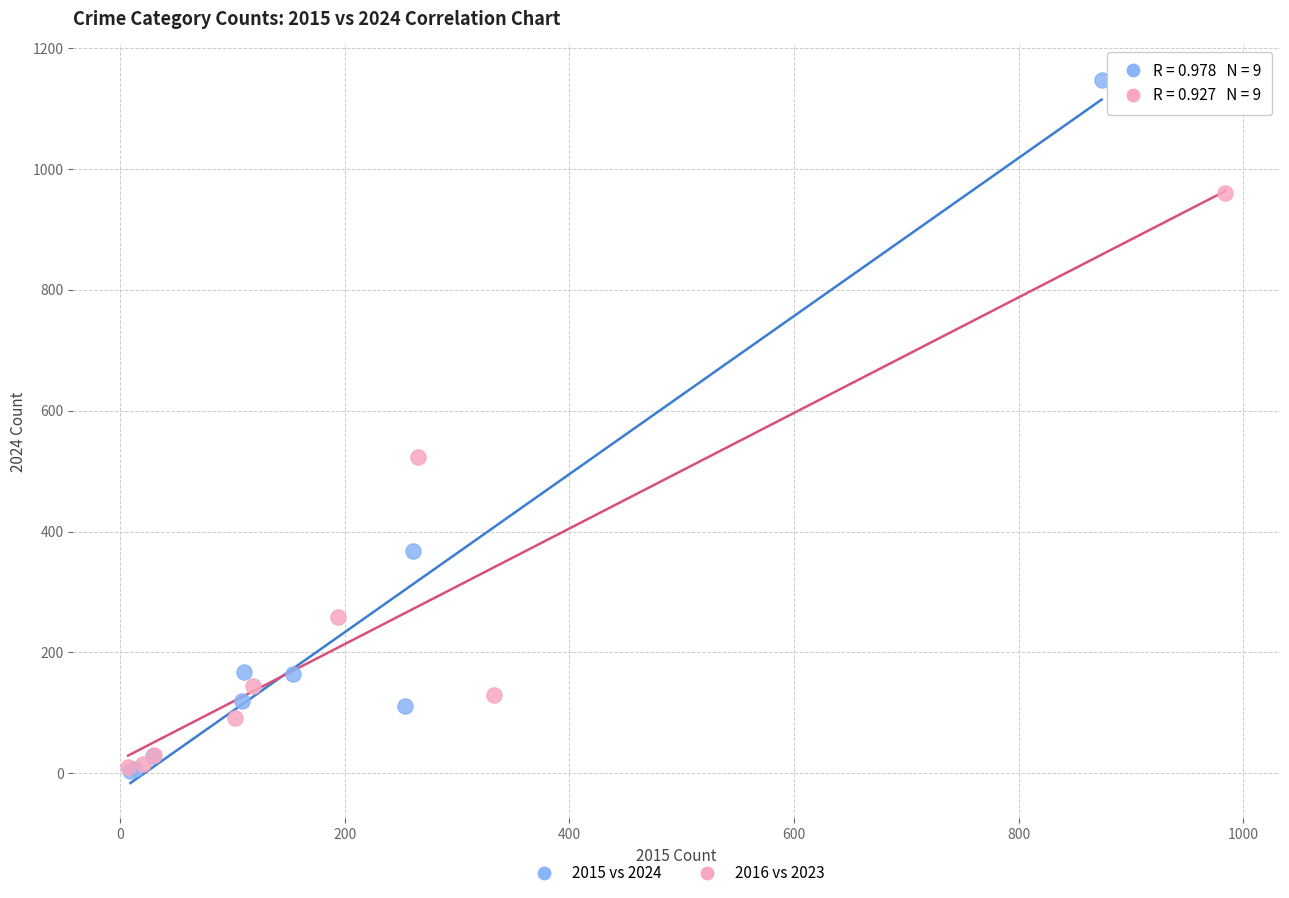

Which series reaches the maximum Y coordinate?

2015 vs 2024